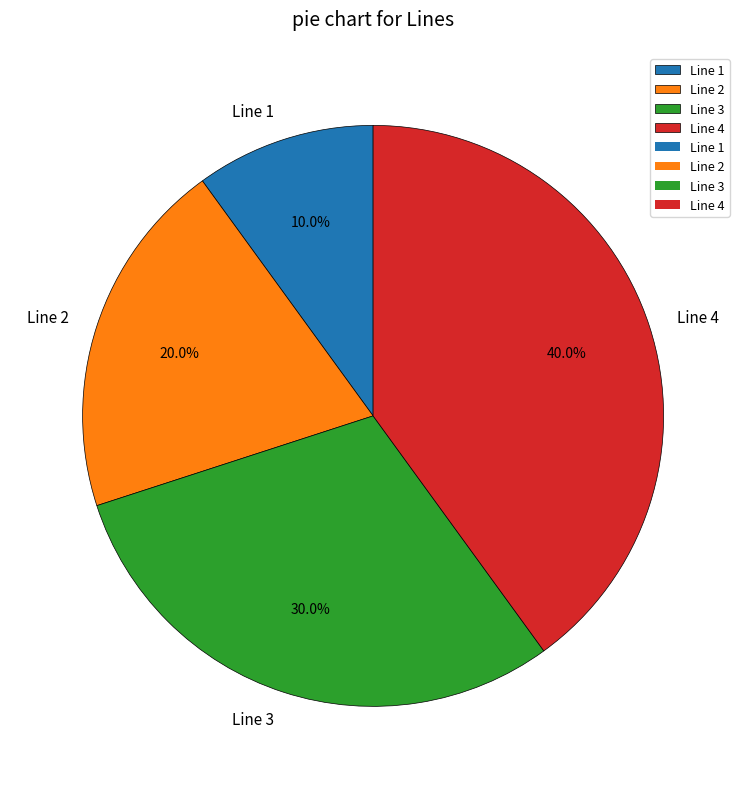

Which has a higher value, Line 4 or Line 1?

Line 4